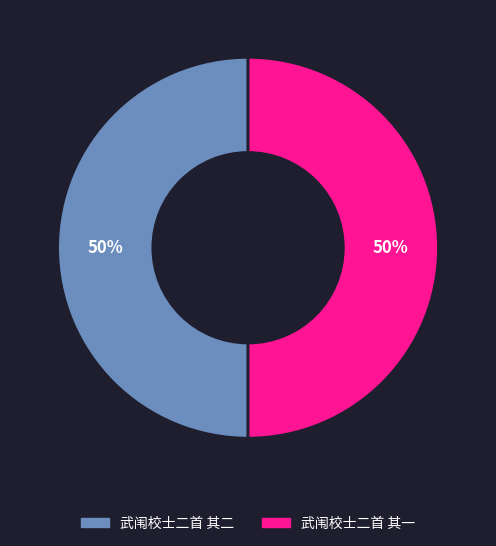

To the nearest percent, what is the average slice percentage?

50%